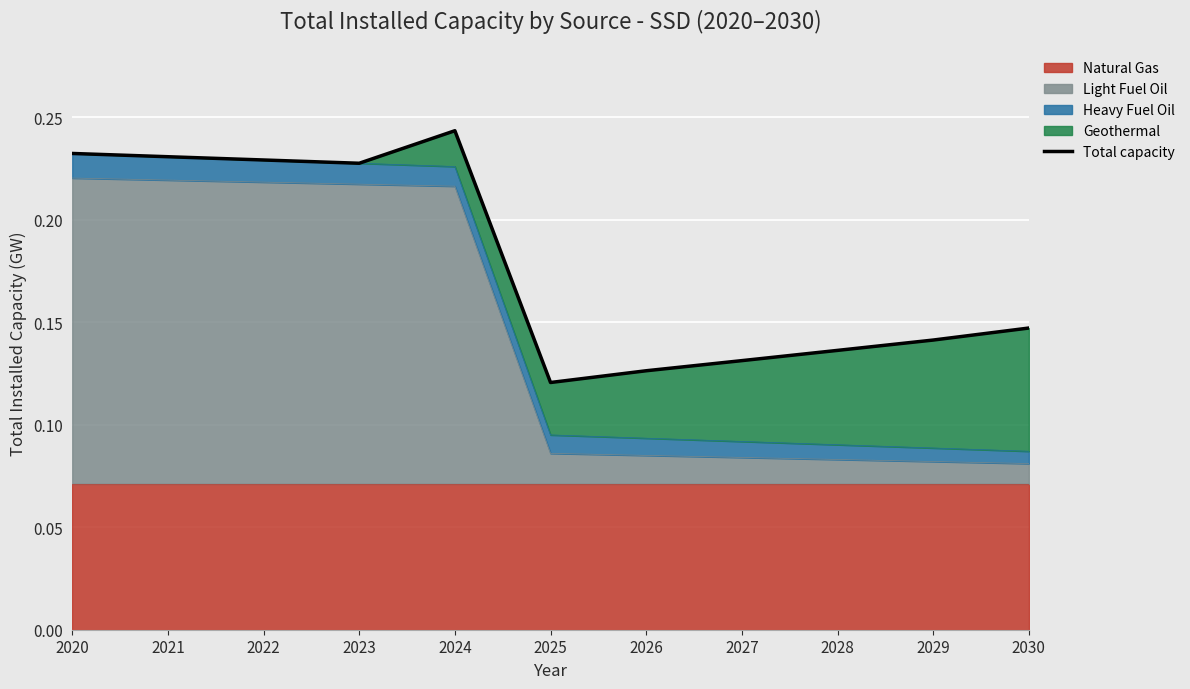

Read the value at 2024.

0.2